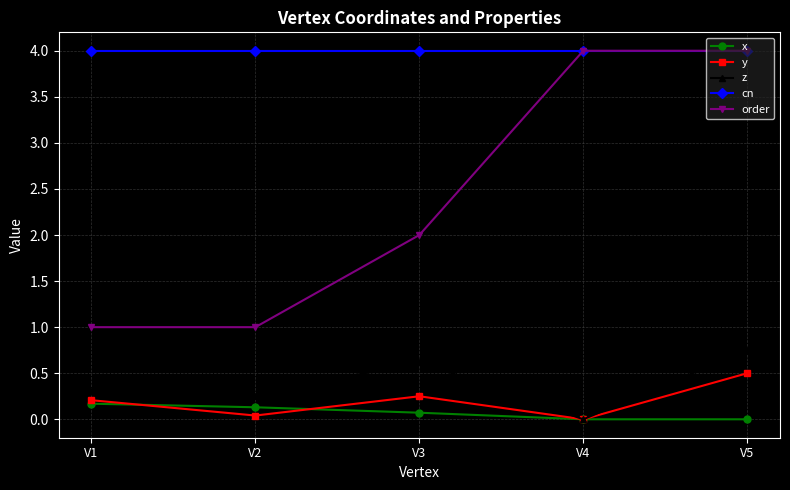

What is the average value of the x series?

0.1